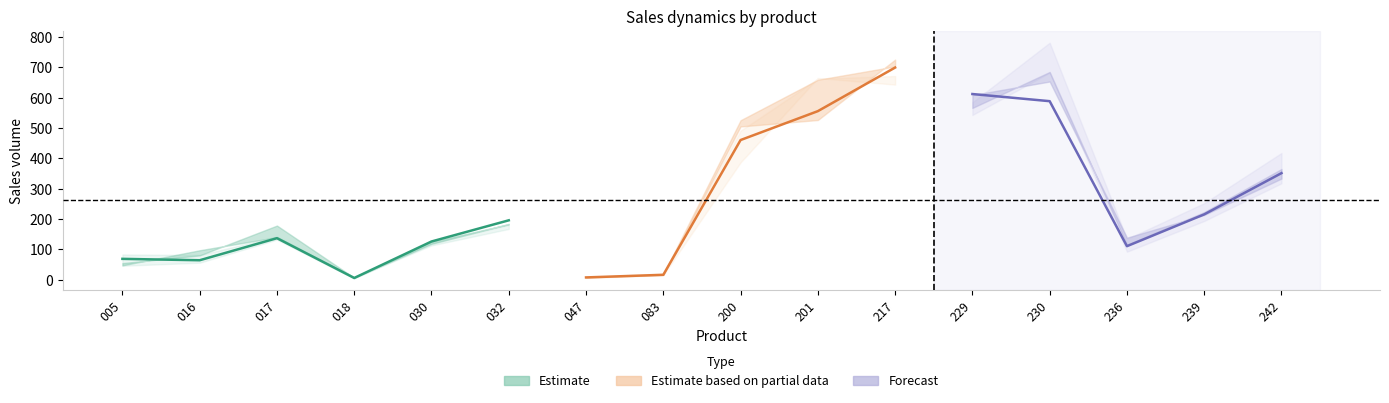

Reading right to left, extract all data points from this chart.

col_15: 242=317.7	239=193.7	236=92.4	230=682.2	229=542.9	217=643.0	201=664.9	200=386.7	083=15.2	047=5.8	032=180.6	030=120.6	018=4.0	017=132.4	016=56.1	005=46.1
col_21: 242=351.3	239=215.4	236=110.6	230=588.4	229=611.9	217=699.2	201=555.5	200=460.3	083=16.2	047=7.6	032=195.8	030=126.0	018=5.8	017=136.9	016=64.2	005=68.8
col_22: 242=333.5	239=213.5	236=138.6	230=653.2	229=608.6	217=725.4	201=526.3	200=505.2	083=15.8	047=7.0	032=182.4	030=125.6	018=8.2	017=140.4	016=97.0	005=47.4
col_23: 242=379.3	239=235.4	236=130.4	230=632.8	229=577.6	217=729.0	201=633.6	200=536.3	083=18.0	047=8.6	032=206.2	030=128.0	018=8.6	017=132.7	016=83.3	005=36.6
col_24: 242=364.9	239=222.9	236=115.2	230=684.7	229=566.1	217=702.9	201=658.9	200=525.6	083=17.6	047=8.6	032=184.0	030=118.4	018=6.4	017=178.4	016=80.2	005=54.7
col_25: 242=417.7	239=252.3	236=134.4	230=781.1	229=584.7	217=671.2	201=662.6	200=491.1	083=20.8	047=8.4	032=167.4	030=113.2	018=6.2	017=142.1	016=81.4	005=83.2